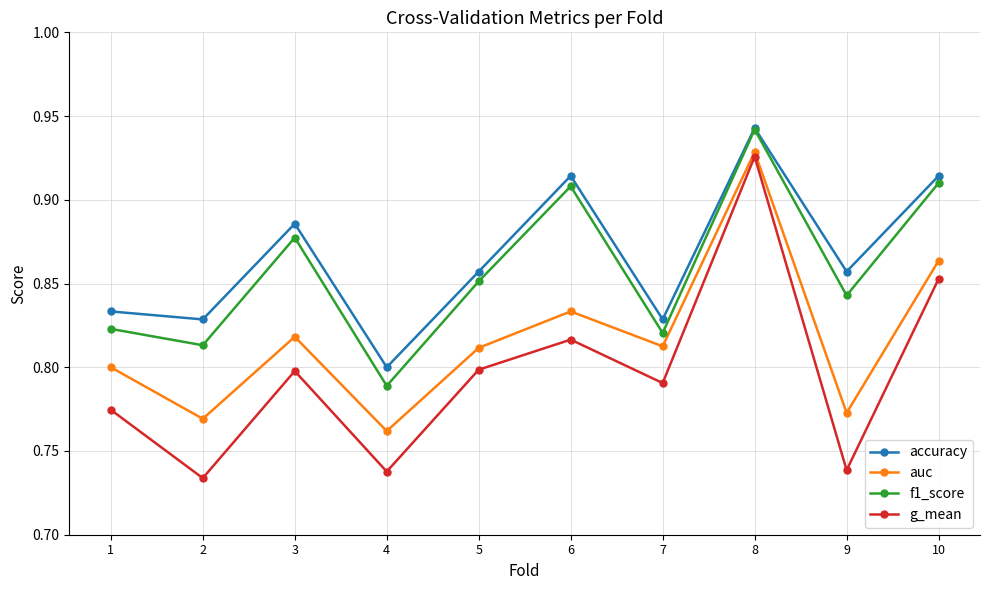

Is the value of g_mean at 2 greater than the value of accuracy at 8?

No